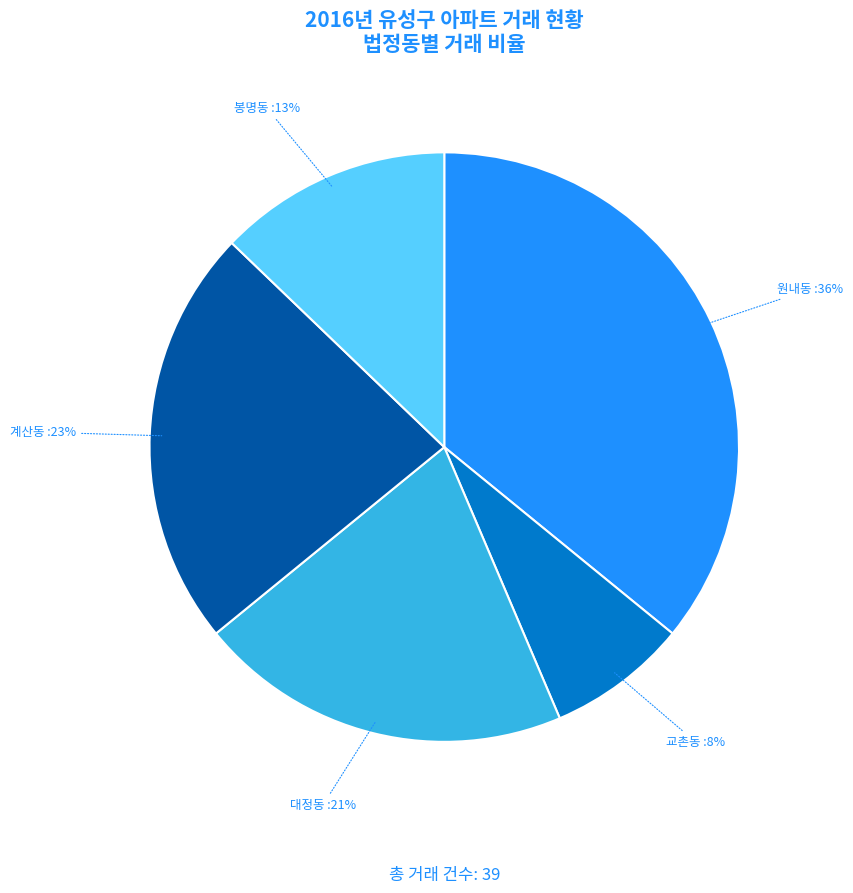

Which has a higher value, 계산동 or 원내동?

원내동